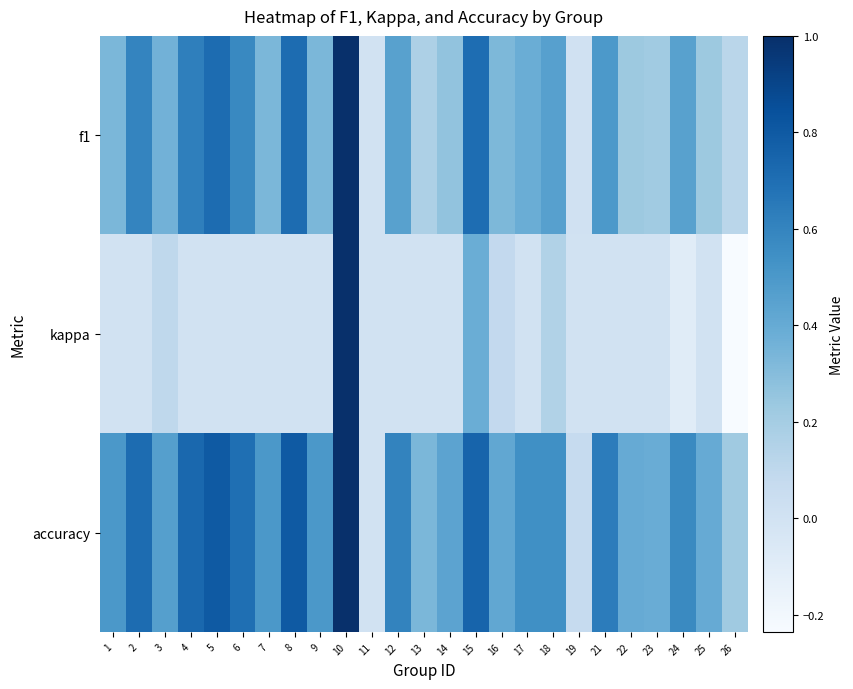

Rank the series by their maximum value, from highest to lowest.

f1, kappa, accuracy